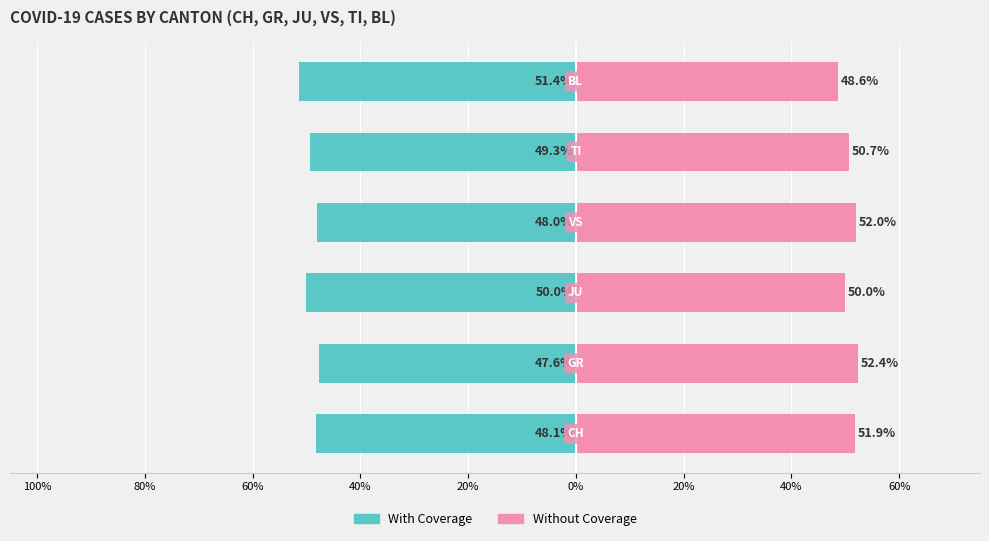

What is the sum of all With Coverage values?

-294.5